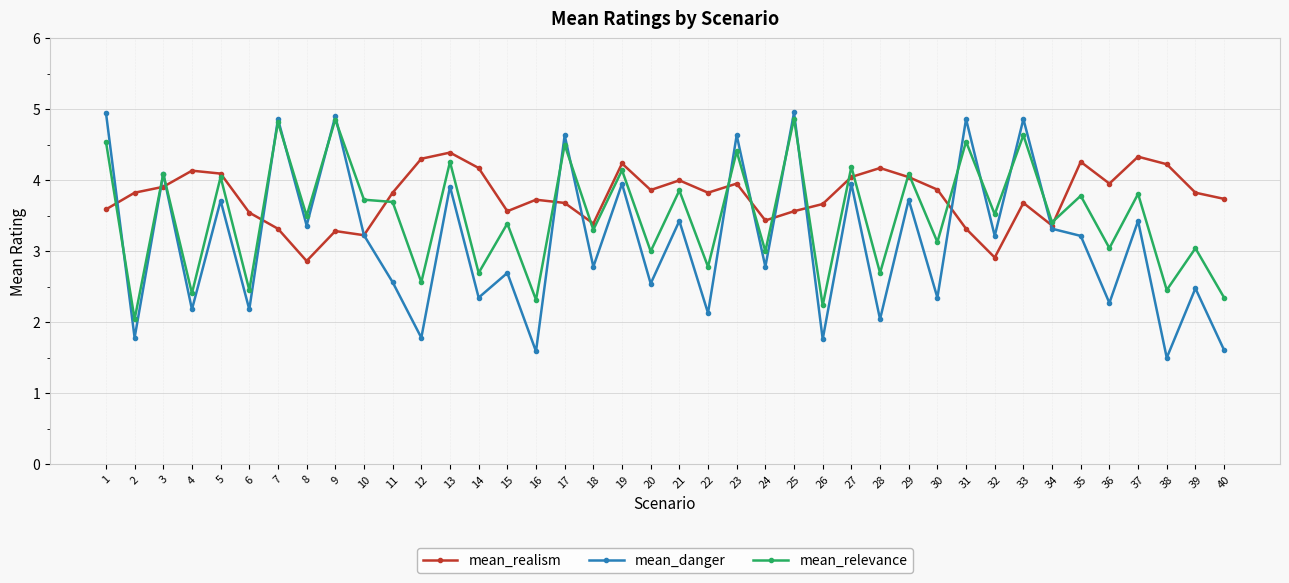

What is the sum of the mean_relevance values at 2 and 20?

5.0